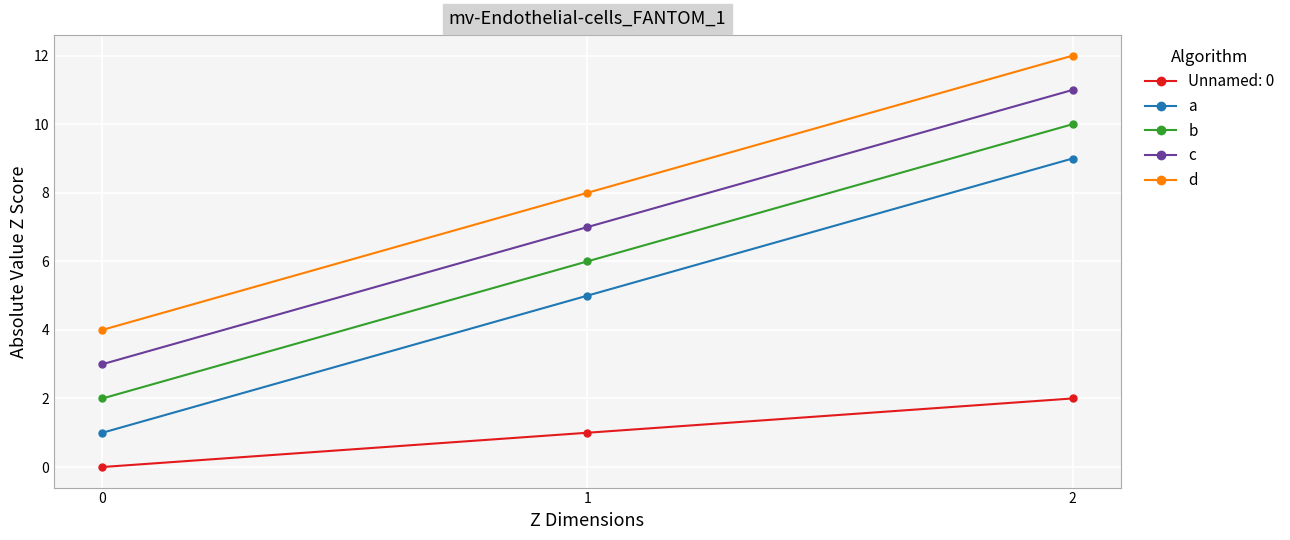

Reading left to right, extract all data points from this chart.

Unnamed: 0: 0=0	1=1	2=2
a: 0=1	1=5	2=9
b: 0=2	1=6	2=10
c: 0=3	1=7	2=11
d: 0=4	1=8	2=12